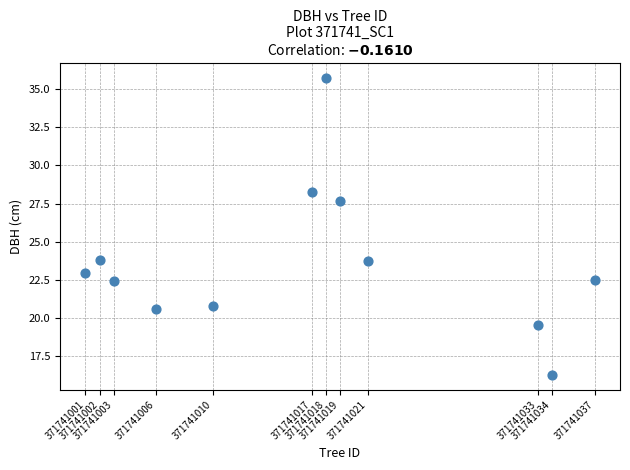

What is the average X value?

371741016.8